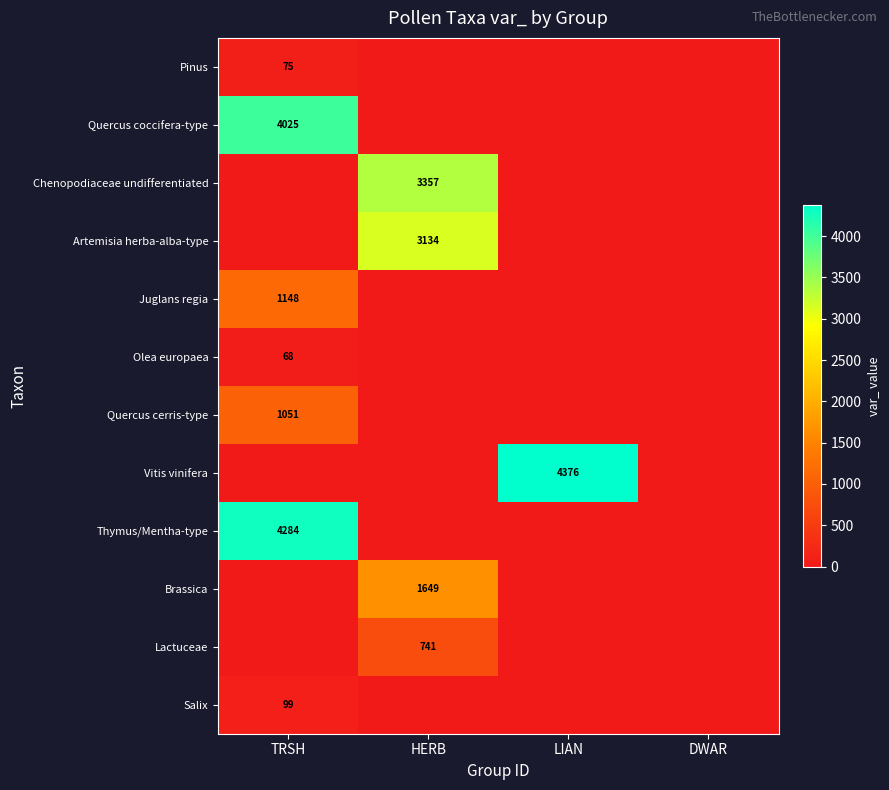

The Lactuceae series shows 741 at HERB. True or false?

True